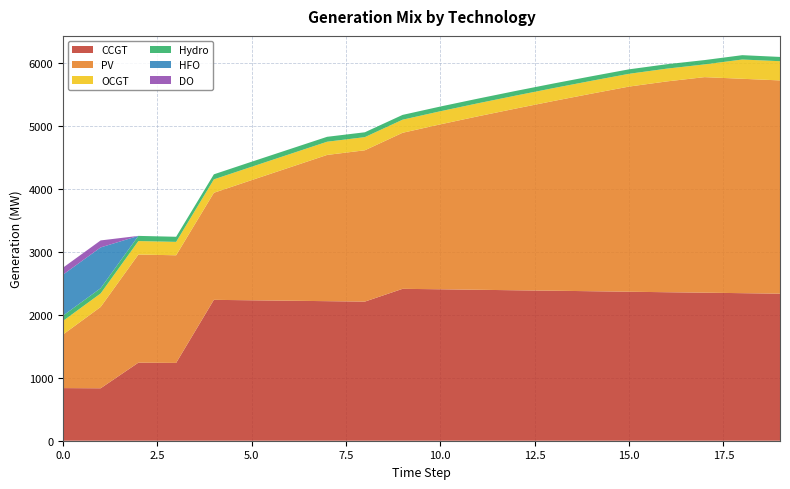

Reading left to right, what are all the values shown in this chart?

CCGT: 0=836	1=833	2=1240	3=1236	4=2238	5=2231	6=2224	7=2217	8=2210	9=2413	10=2406	11=2398	12=2390	13=2383	14=2375	15=2367	16=2359	17=2352	18=2344	19=2336
PV: 0=850	1=1292	2=1718	3=1710	4=1701	5=1909	6=2116	7=2323	8=2404	9=2479	10=2620	11=2756	12=2887	13=3014	14=3138	15=3259	16=3349	17=3424	18=3406	19=3388
OCGT: 0=216	1=215	2=214	3=213	4=213	5=212	6=211	7=210	8=209	9=208	10=208	11=207	12=206	13=205	14=204	15=203	16=203	17=202	18=306	19=305
Hydro: 0=84	1=83	2=82	3=81	4=80	5=80	6=79	7=78	8=77	9=76	10=75	11=74	12=74	13=73	14=72	15=71	16=70	17=69	18=69	19=68
HFO: 0=651	1=648	2=0	3=0	4=0	5=0	6=0	7=0	8=0	9=0	10=0	11=0	12=0	13=0	14=0	15=0	16=0	17=0	18=0	19=0
DO: 0=111	1=111	2=0	3=0	4=0	5=0	6=0	7=0	8=0	9=0	10=0	11=0	12=0	13=0	14=0	15=0	16=0	17=0	18=0	19=0